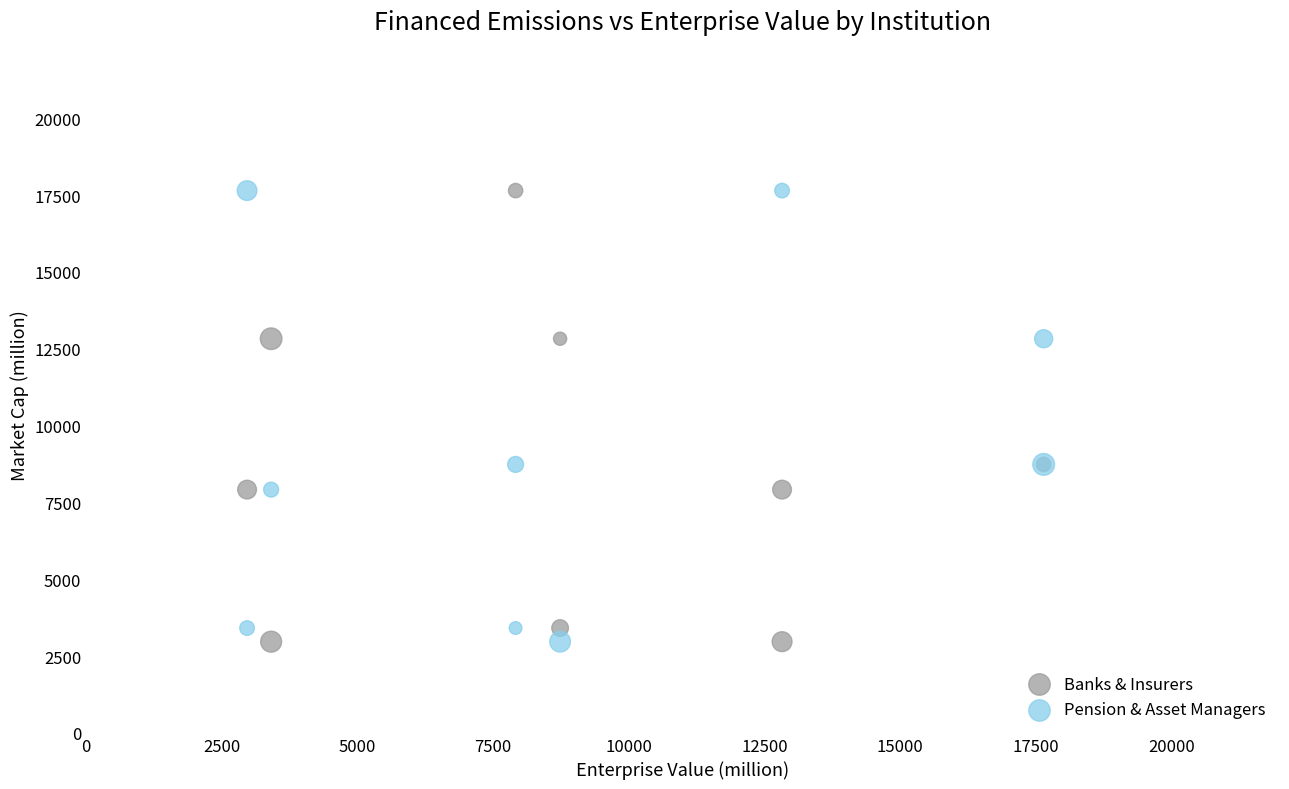

What are all the series names shown in the legend?

Banks & Insurers, Pension & Asset Managers